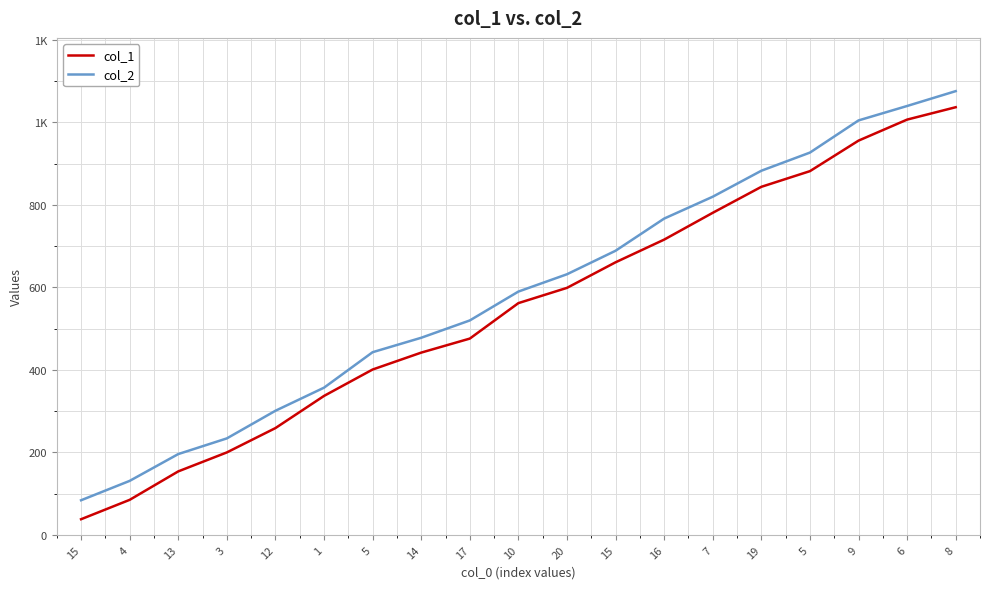

Does the chart have visible grid lines?

Yes